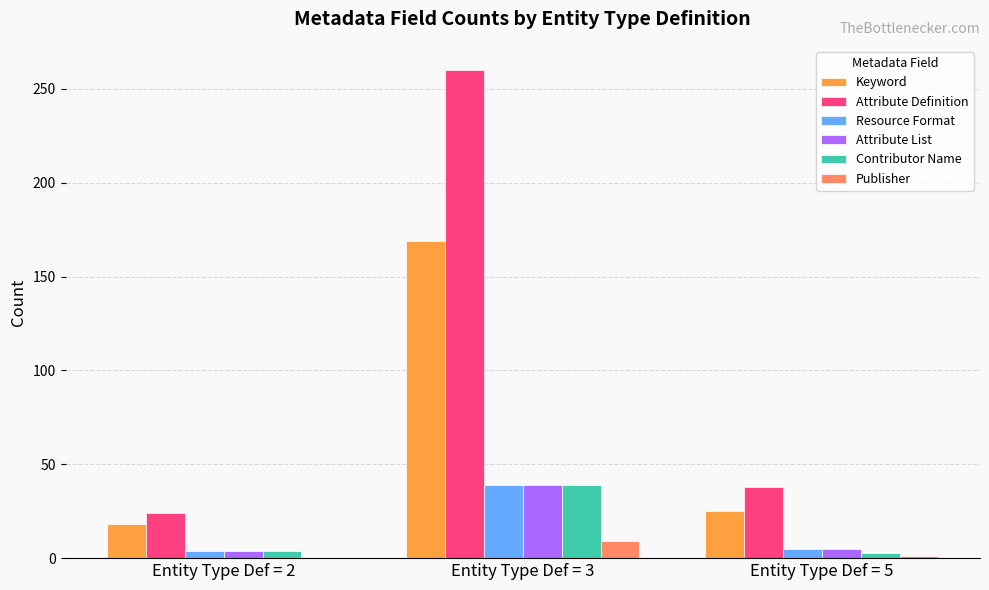

At which label is Attribute List closest to 21?

Entity Type Def = 5